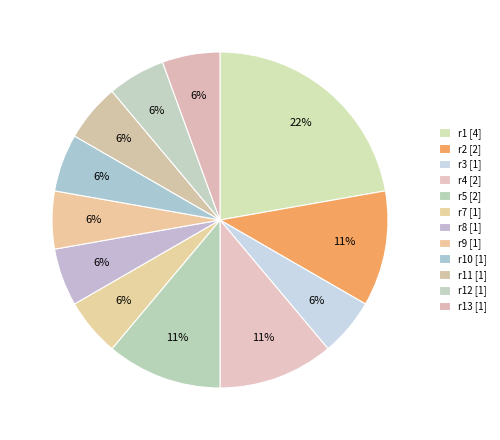

How many slices are in this pie chart?

12